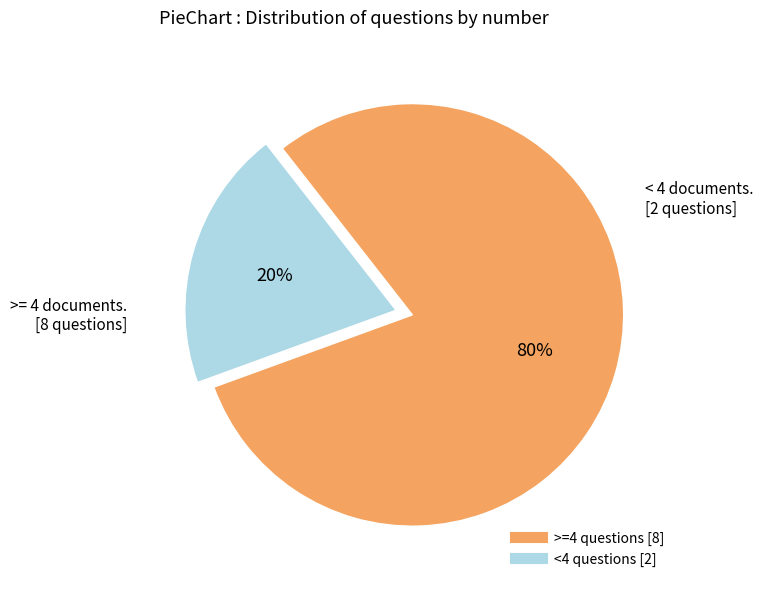

To the nearest percent, what is the average slice percentage?

50%